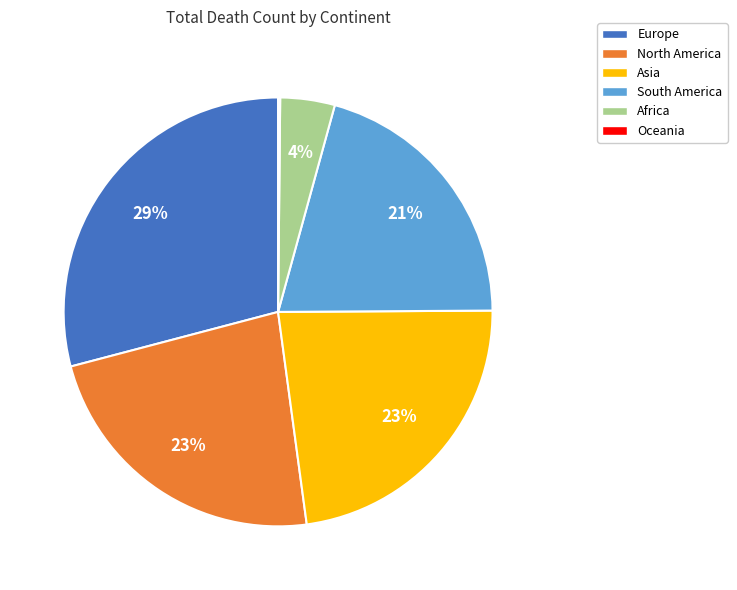

To the nearest percent, what is the combined percentage of North America and Africa?

27%